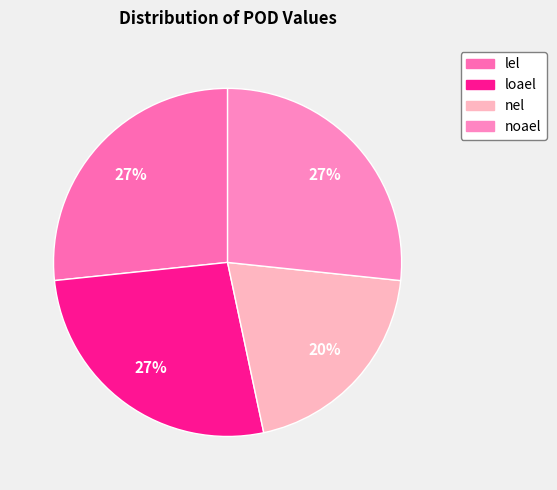

Is loael the majority of the pie?

No